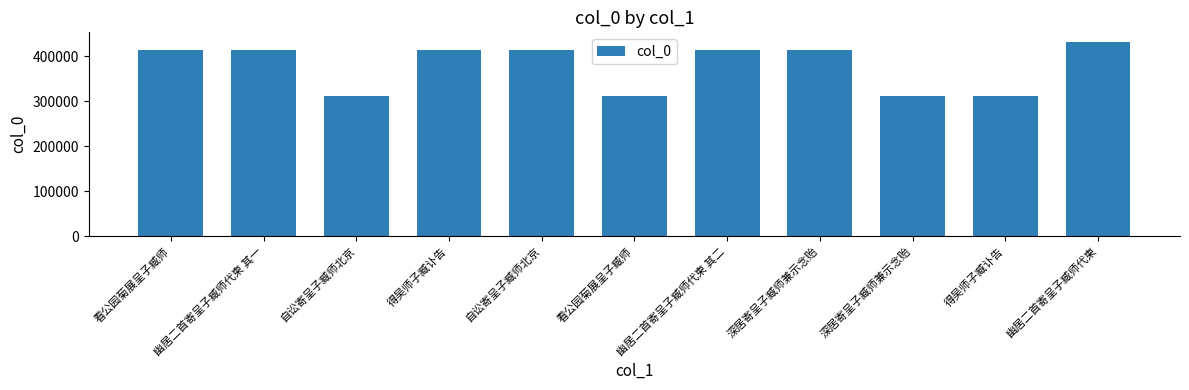

Does the chart contain stacked bars?

No